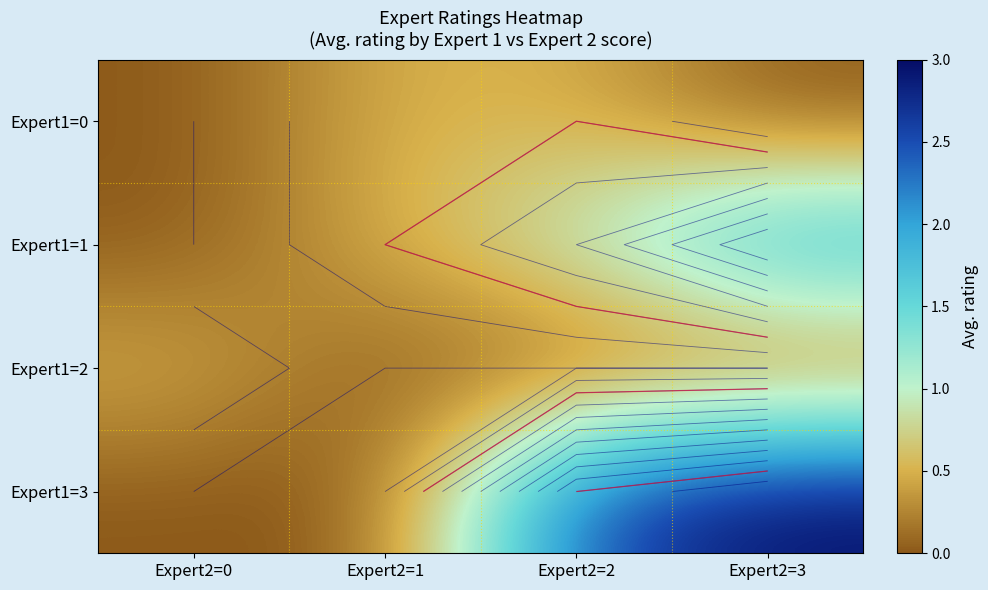

Rank the series at Expert2=0 from highest to lowest value.

Expert1=2, Expert1=0, Expert1=1, Expert1=3